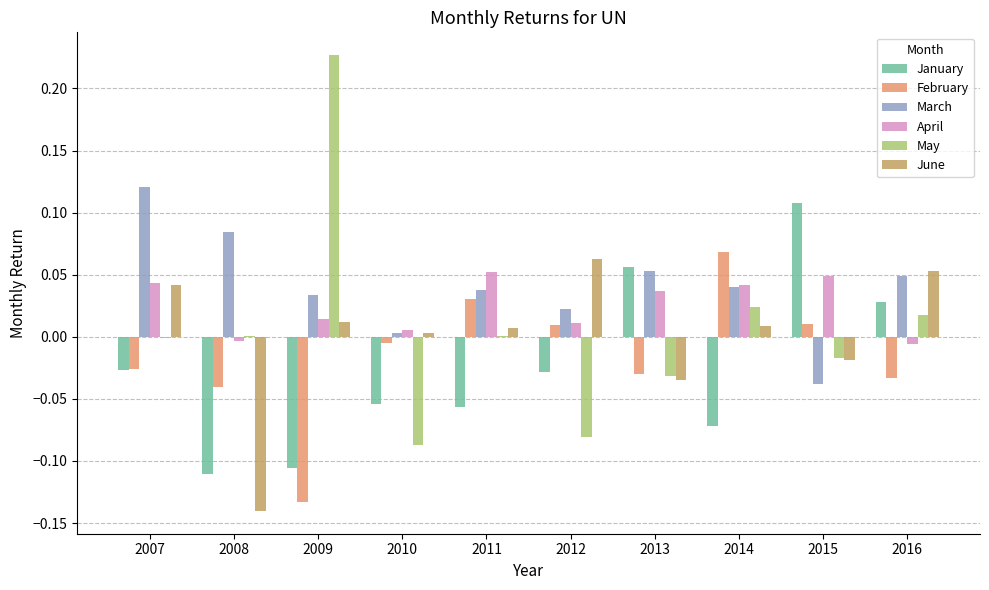

Between 2008 and 2014, which series saw the biggest shift?

June